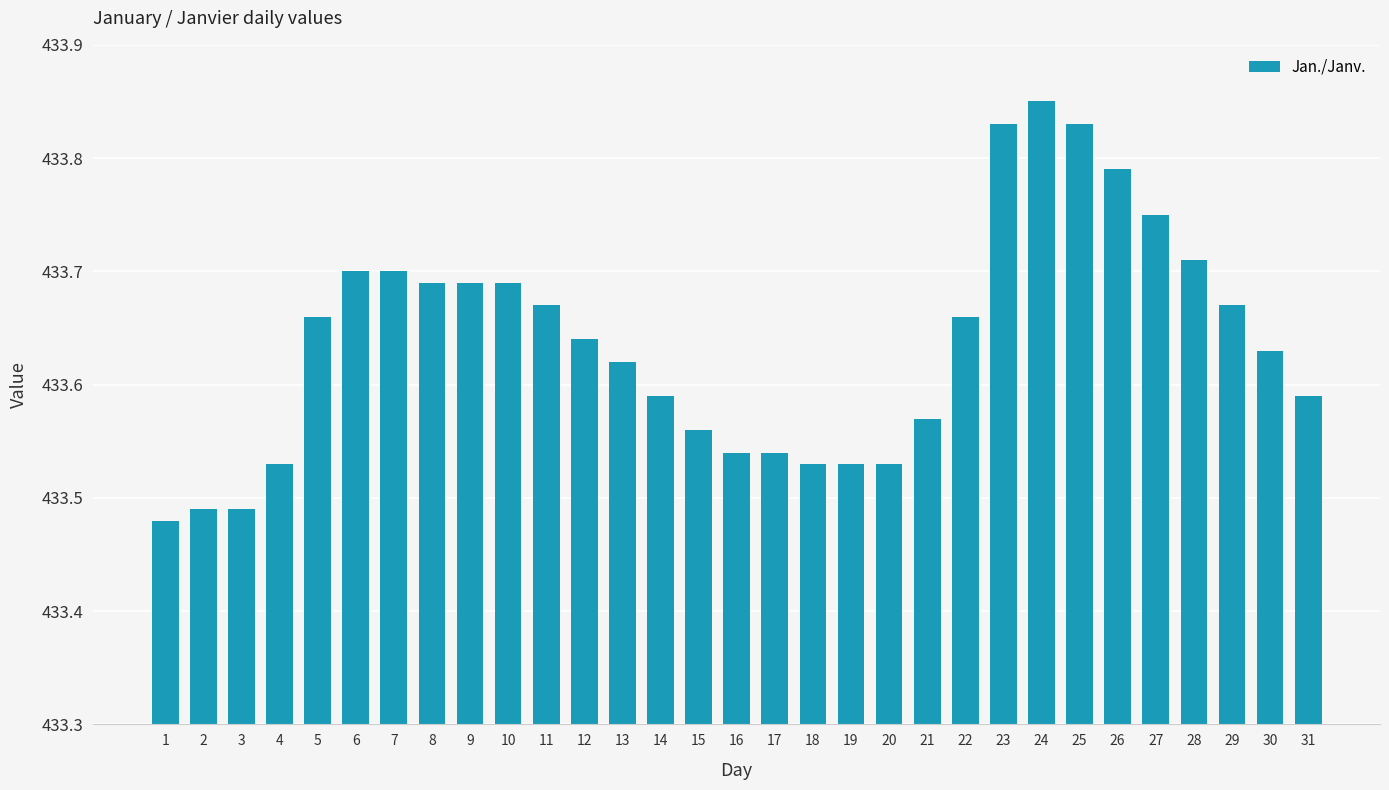

Which has a higher value, 28 or 2?

28